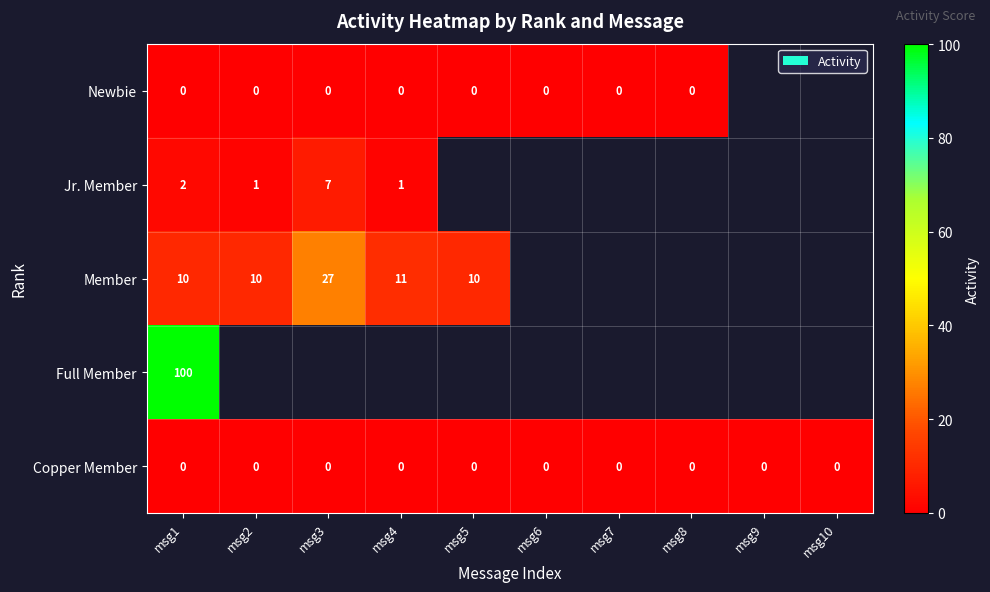

The Jr. Member series shows 1 at msg4. True or false?

True